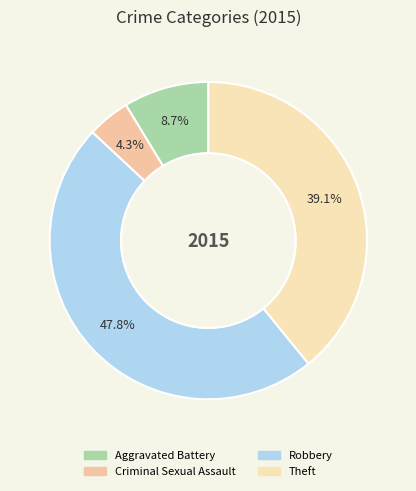

Count the number of slices in the pie.

4